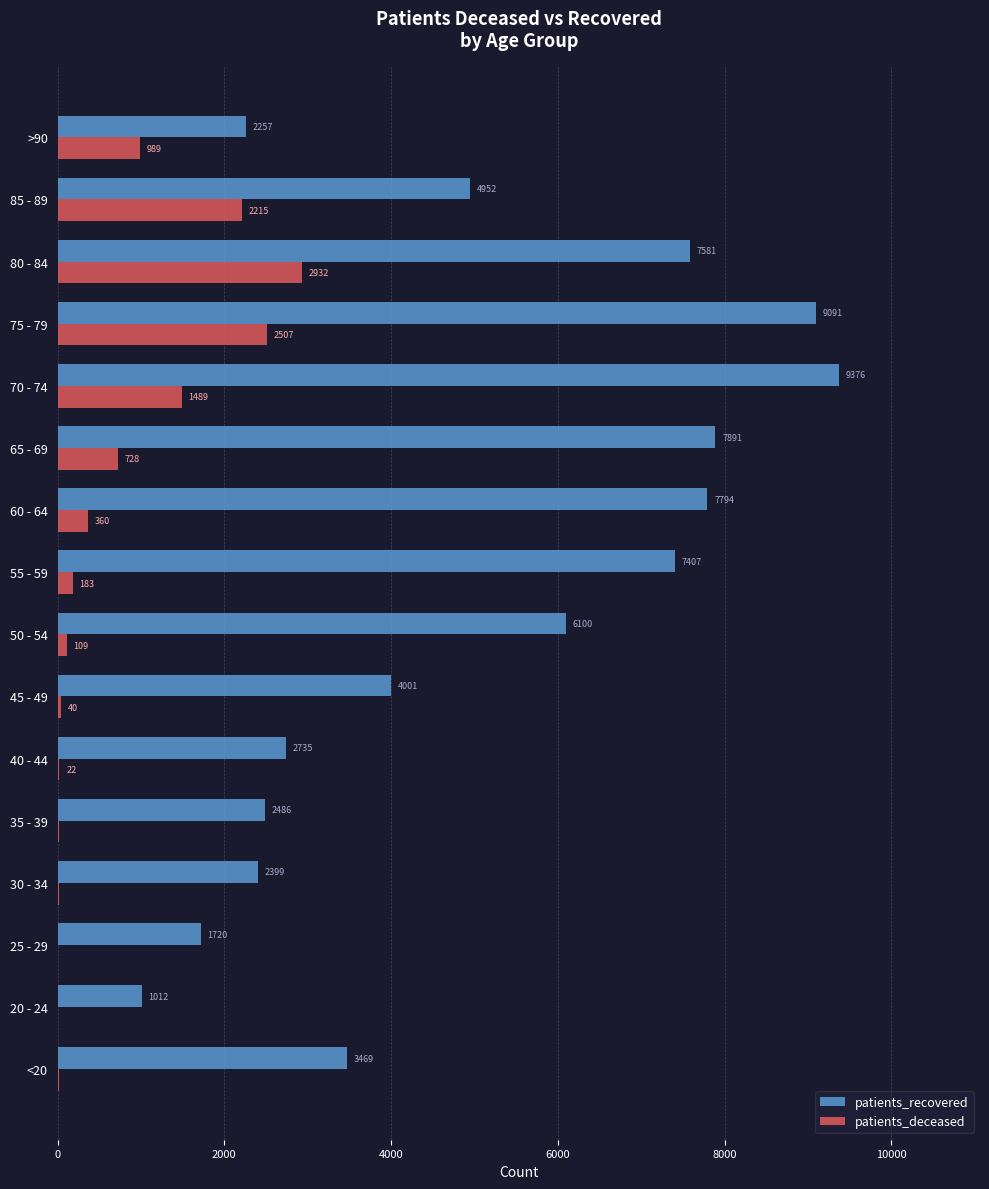

Which series has the largest total across all categories?

patients_recovered